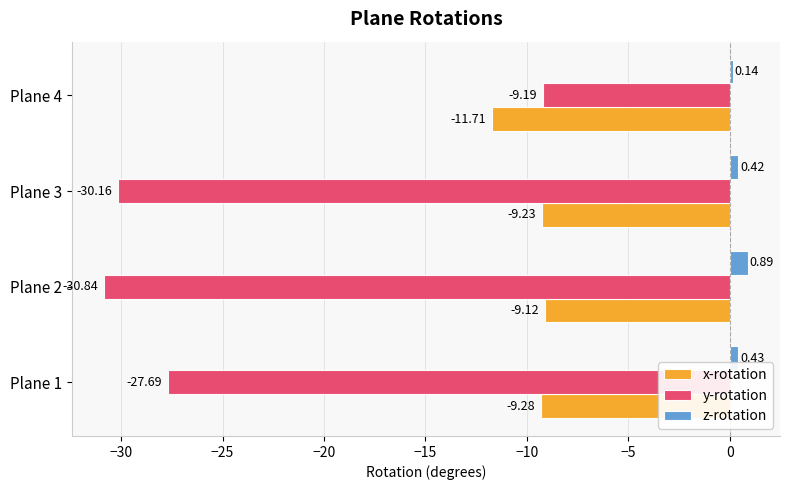

Which series has the widest spread of values?

y-rotation